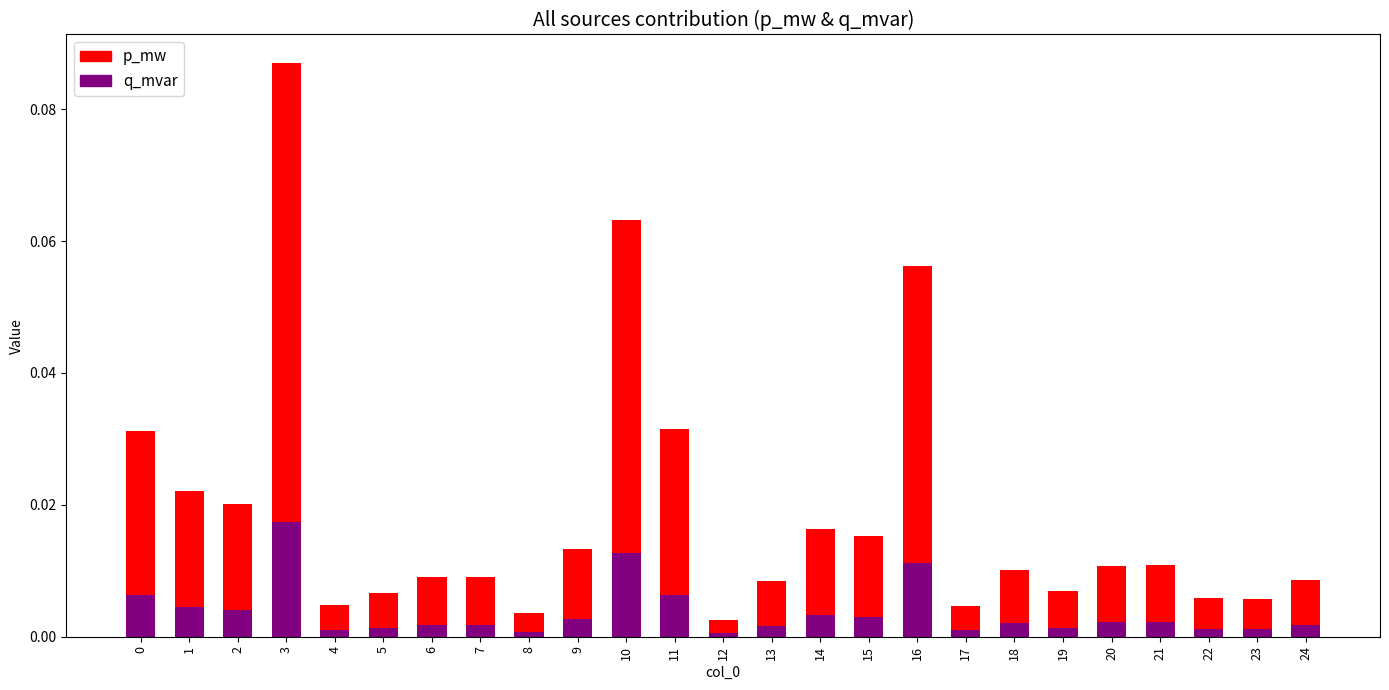

Is it true that q_mvar equals 0.0 at 13?

True